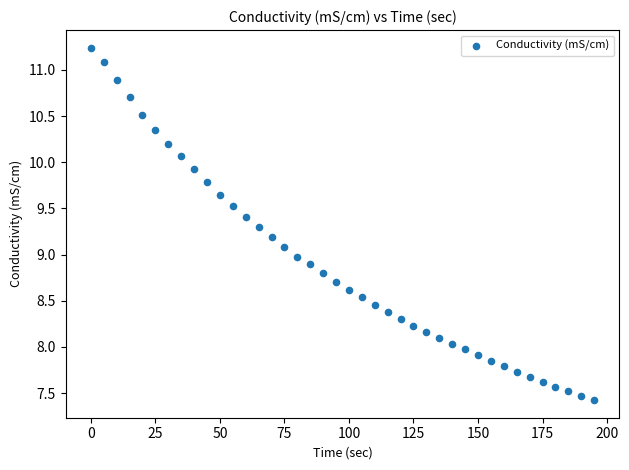

What is the range of Y values (max minus min)?

3.8